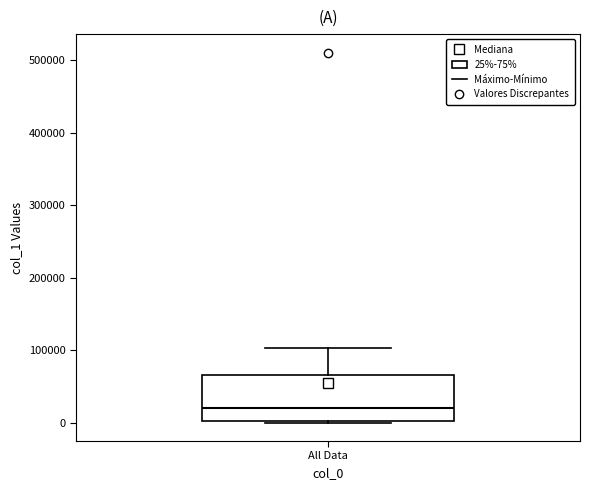

Transcribe this box plot: give where the median line is, the range the box spans, and where the two whiskers end, as read against the y-axis. The values are not printed on the chart, so give them approximately, as read against the axis.

median 20000, box 0 to 70000, whiskers 0 to 100000